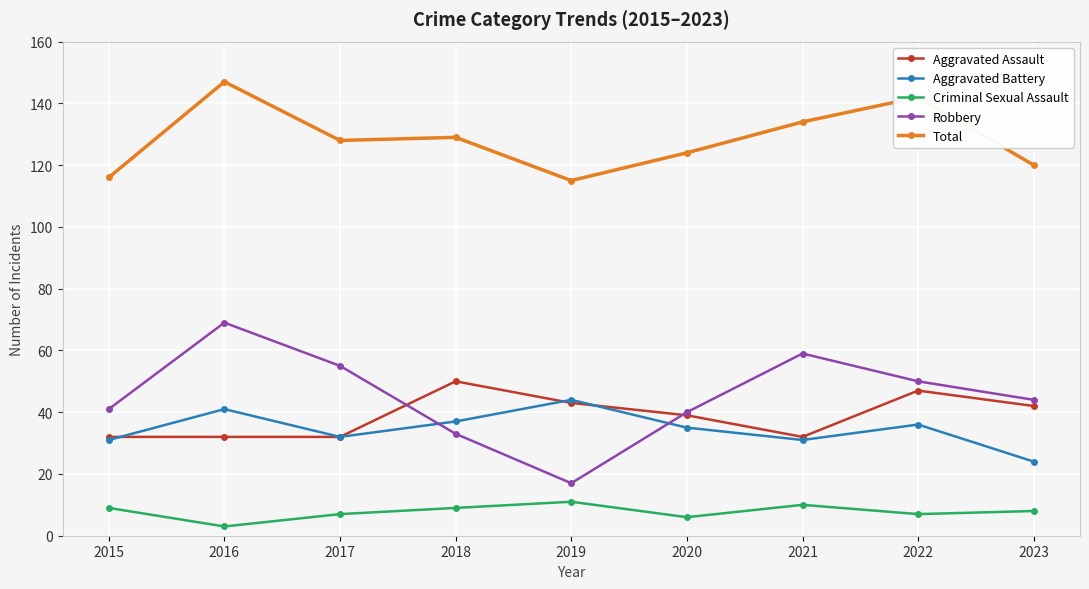

What is the spread (max minus min) of values at 2017?

121